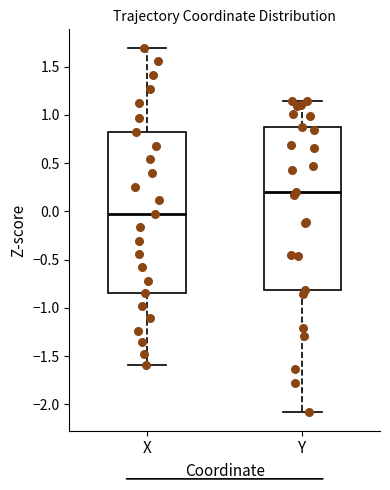

Where is the lower edge of the box for Y on the y-axis? The values are not printed on the chart, so give them approximately, as read against the axis.

-0.80